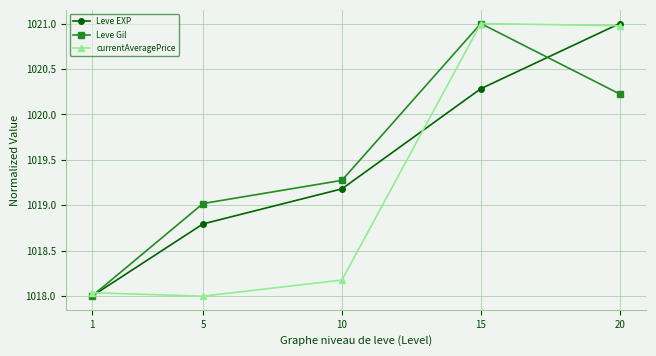

Between 1 and 5, which series saw the biggest shift?

Leve Gil